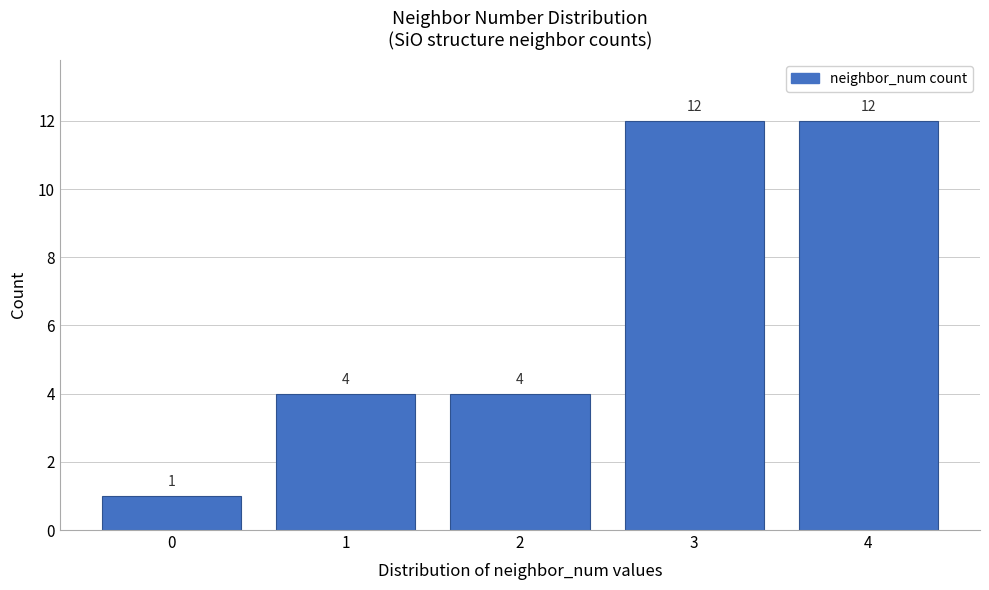

Reading right to left, what are all the values shown in this chart?

12	12	4	4	1